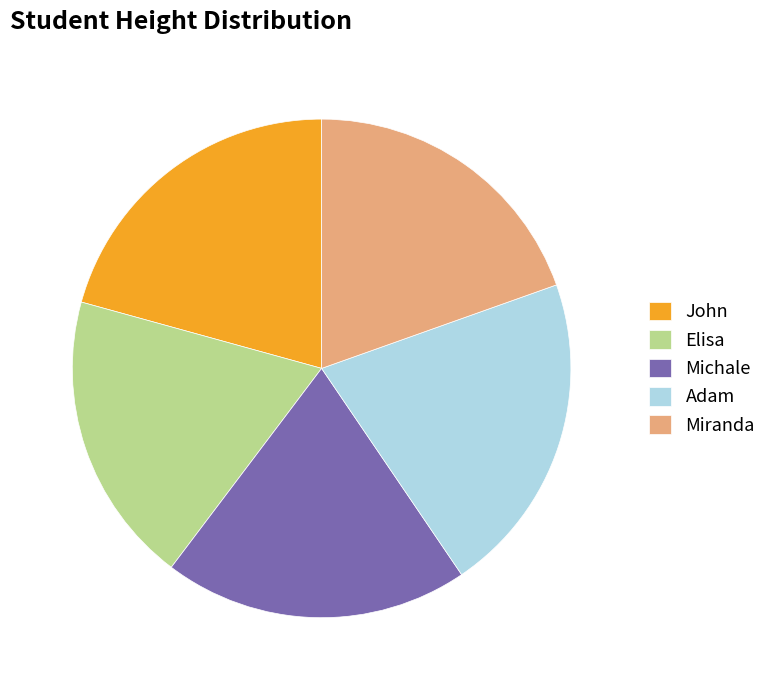

Which category has the smallest portion of the pie?

Elisa